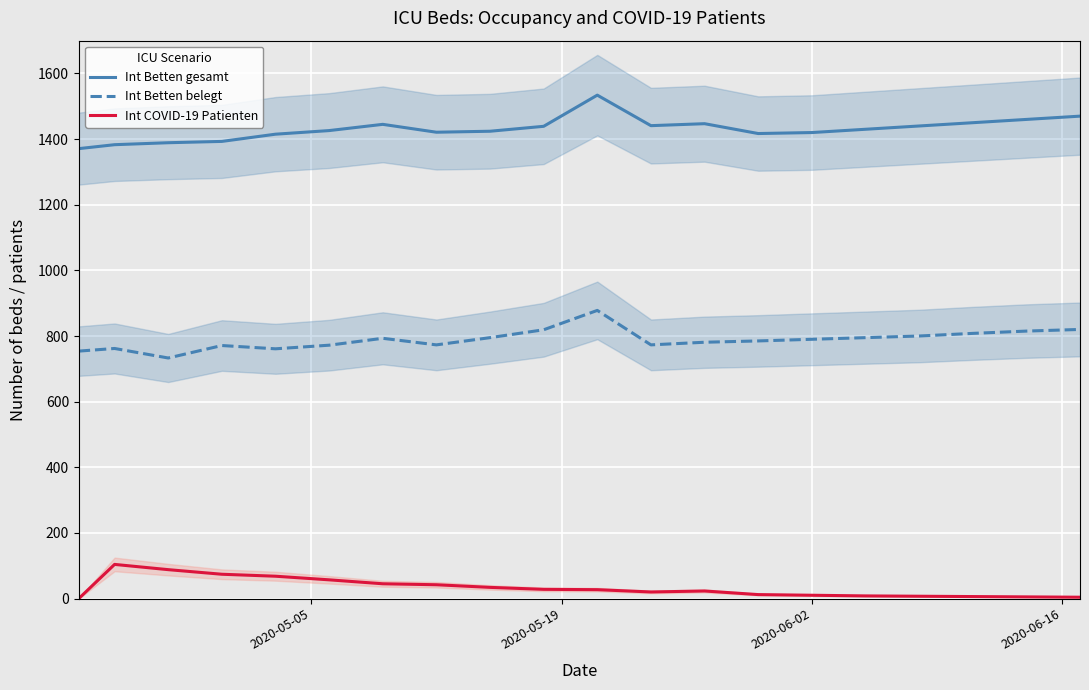

Reading right to left, what are all the values shown in this chart?

Int Betten gesamt: 1470	1460	1450	1440	1430	1420	1417	1447	1441	1534	1439	1424	1421	1445	1426	1415	1393	1389	1383	1371
Int Betten belegt: 820	815	808	800	795	790	785	781	773	878	819	795	773	793	772	761	771	733	762	754
Int COVID-19 Patienten: 4	5	6	7	8	10	12	23	20	27	28	34	42	45	57	68	74	88	104	0